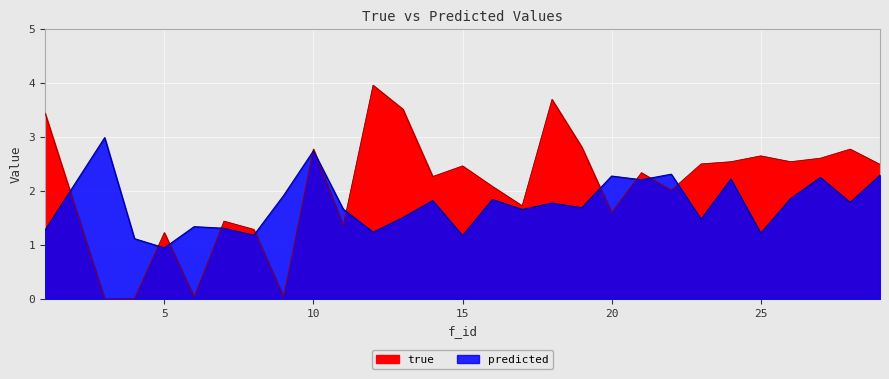

What are all the series names shown in the legend?

true, predicted